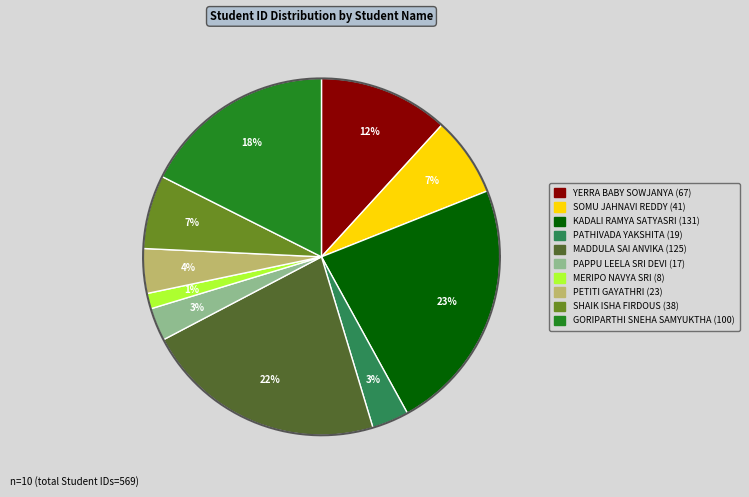

The SOMU JAHNAVI REDDY slice represents 7% of the pie. True or false?

True